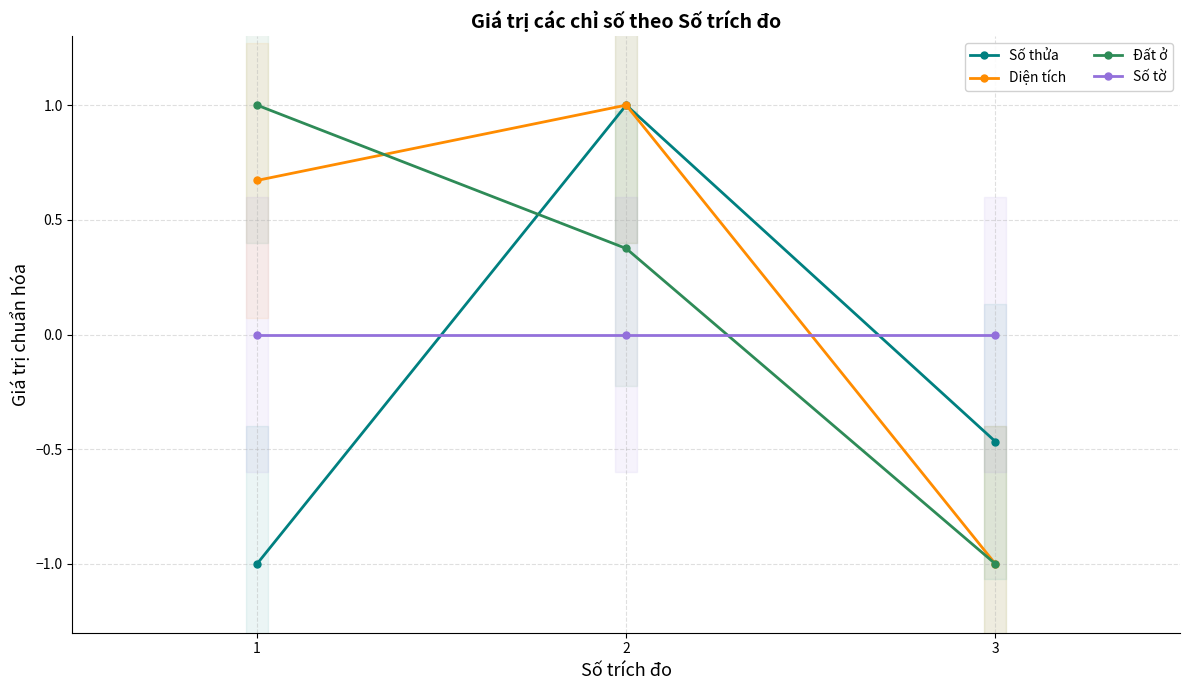

What is the difference between the maximum and minimum values in the Diện tích series?

2.0